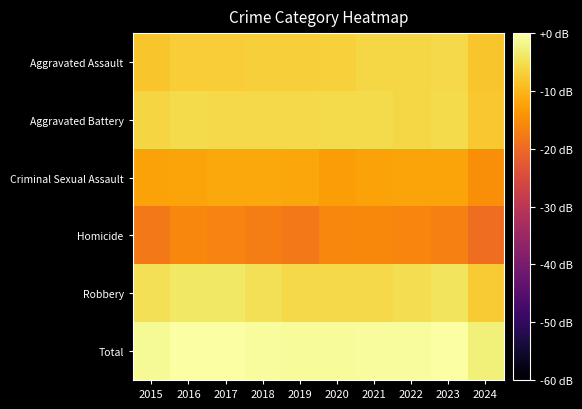

What is the total value across all series at 2017?

-45.0